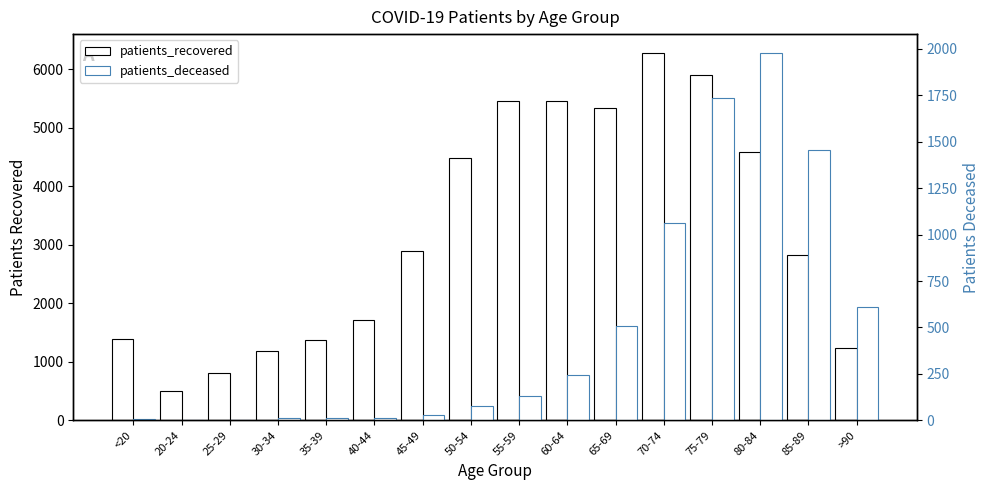

At which label does patients_deceased reach its minimum?

25-29